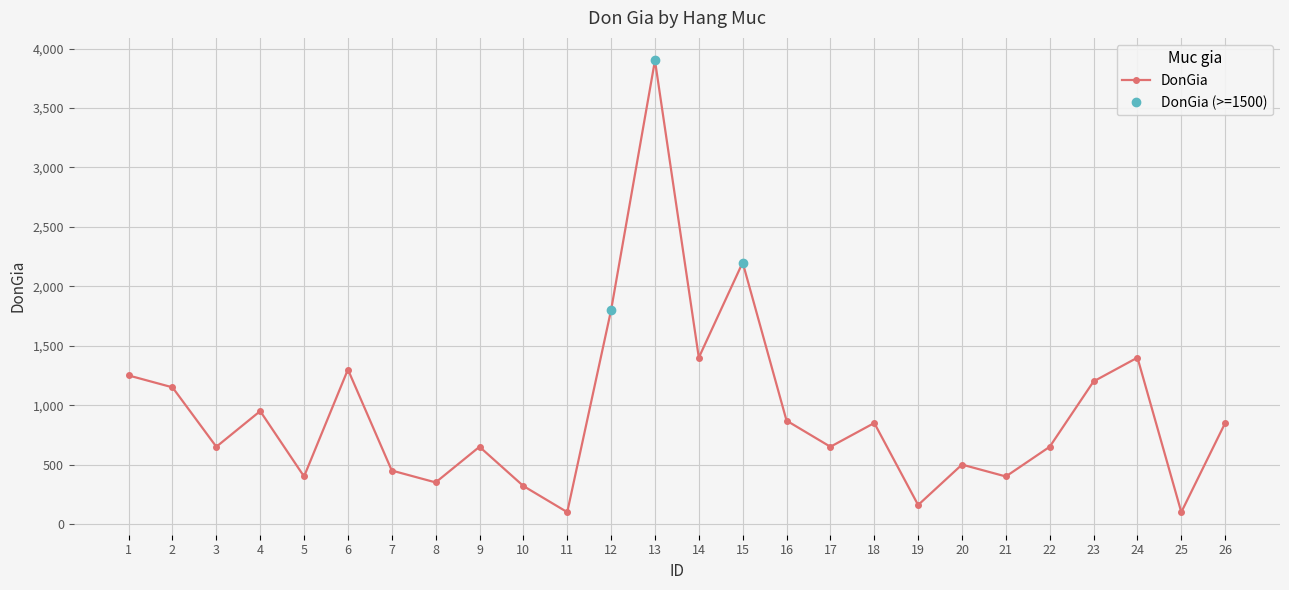

What is the difference between the values at 25 and 16?

770